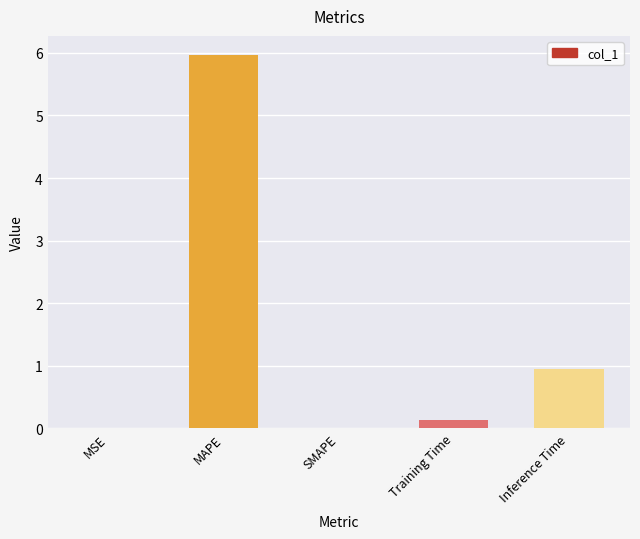

What value does the data have at Inference Time?

0.9